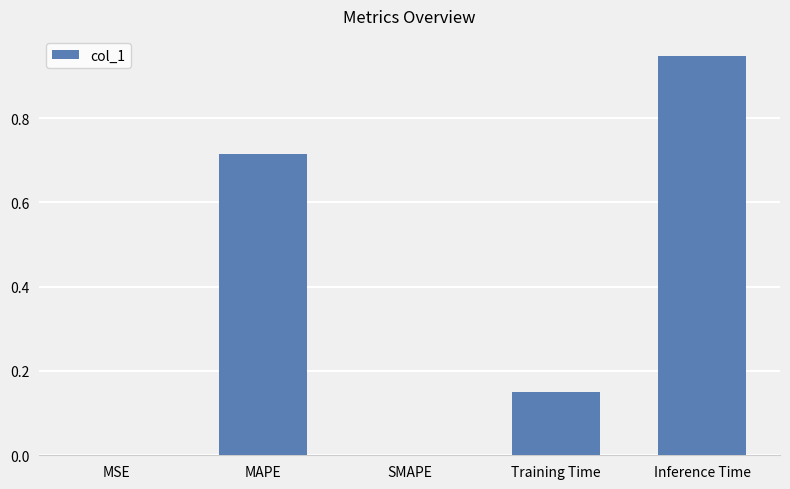

Are the bars horizontal?

No